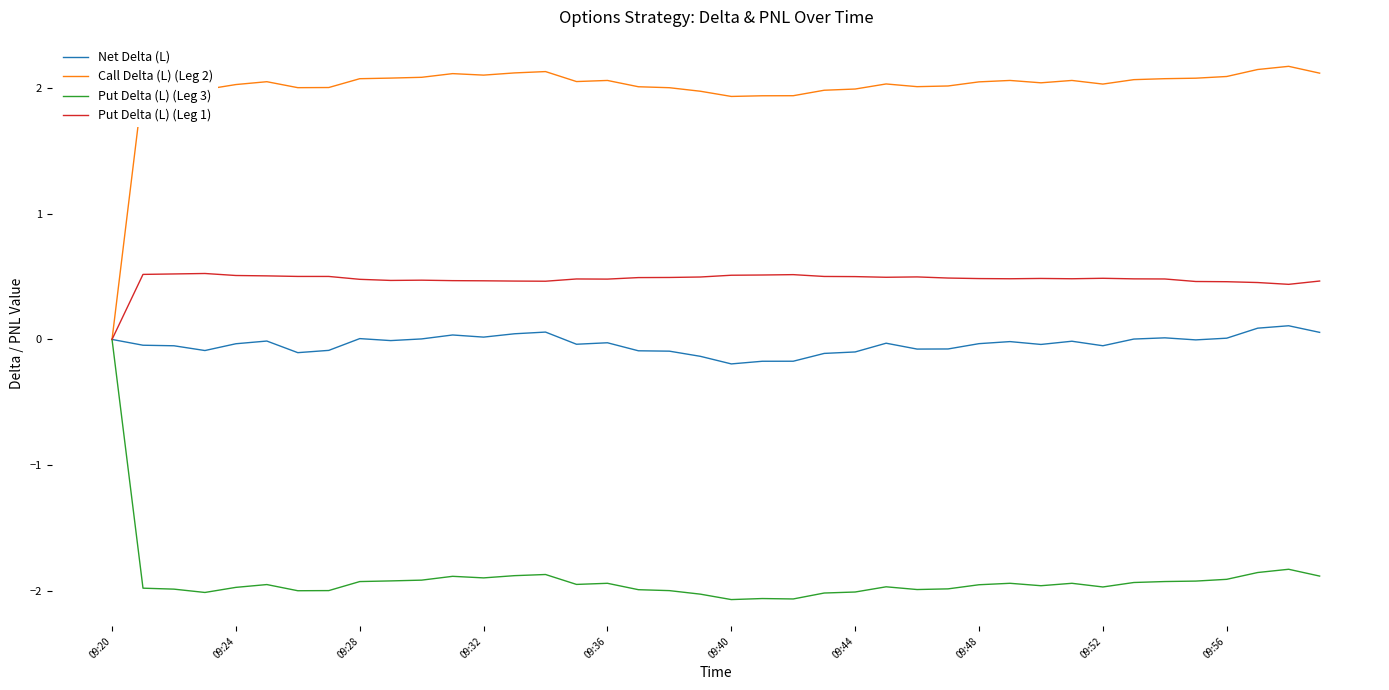

What is the maximum value shown in the chart?

2.2